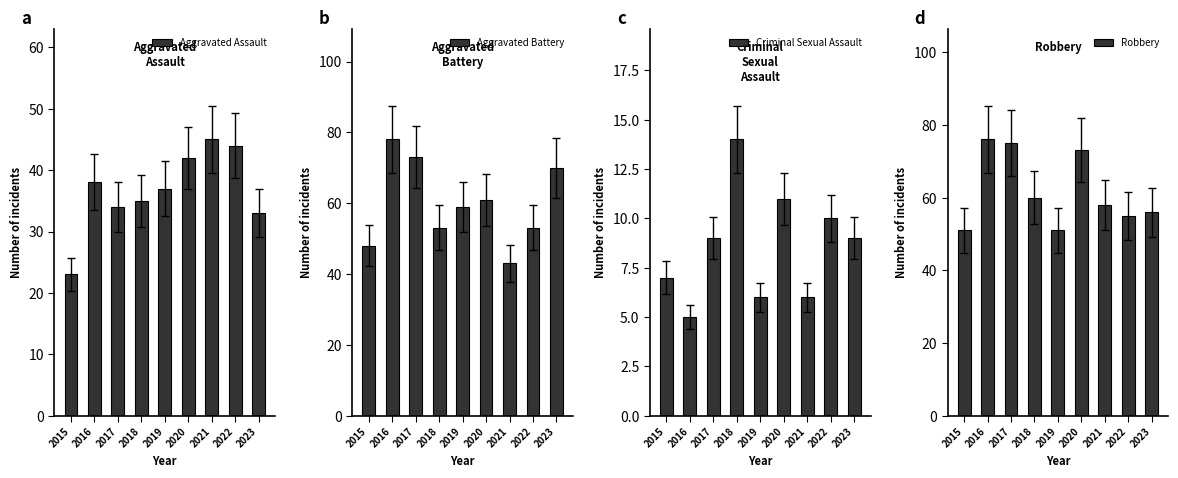

Between 2015 and 2020, which is larger?

2020